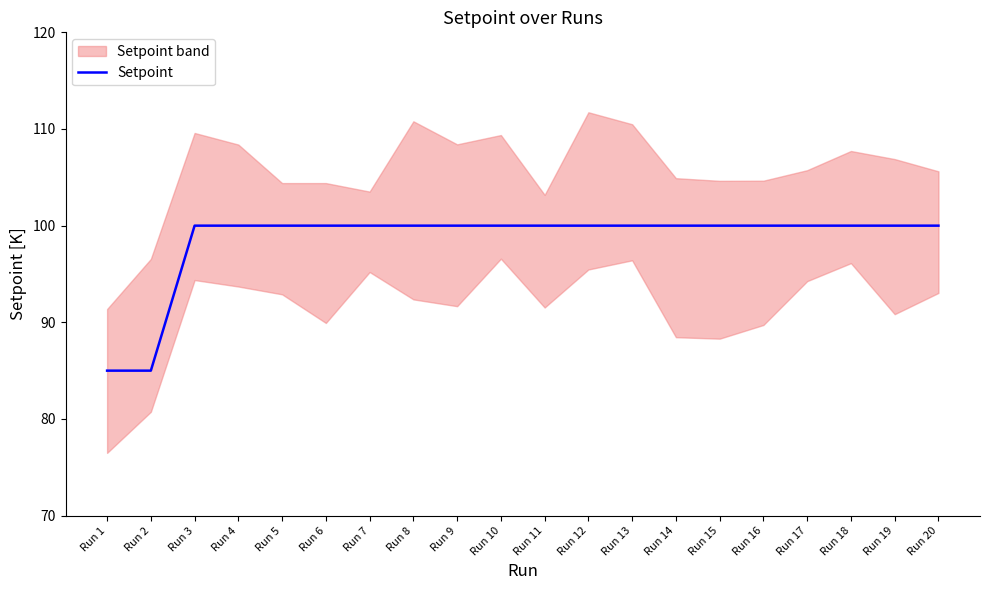

Rank the categories by value from highest to lowest.

Run 3, Run 4, Run 5, Run 6, Run 7, Run 8, Run 9, Run 10, Run 11, Run 12, Run 13, Run 14, Run 15, Run 16, Run 17, Run 18, Run 19, Run 20, Run 1, Run 2